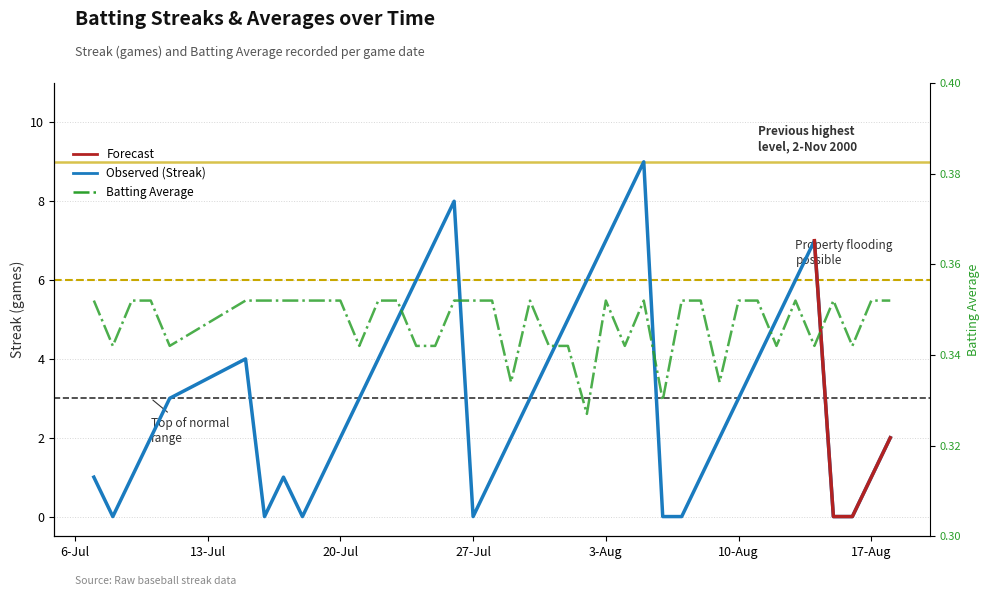

Which label corresponds to the smallest value in the chart?

2010-07-08